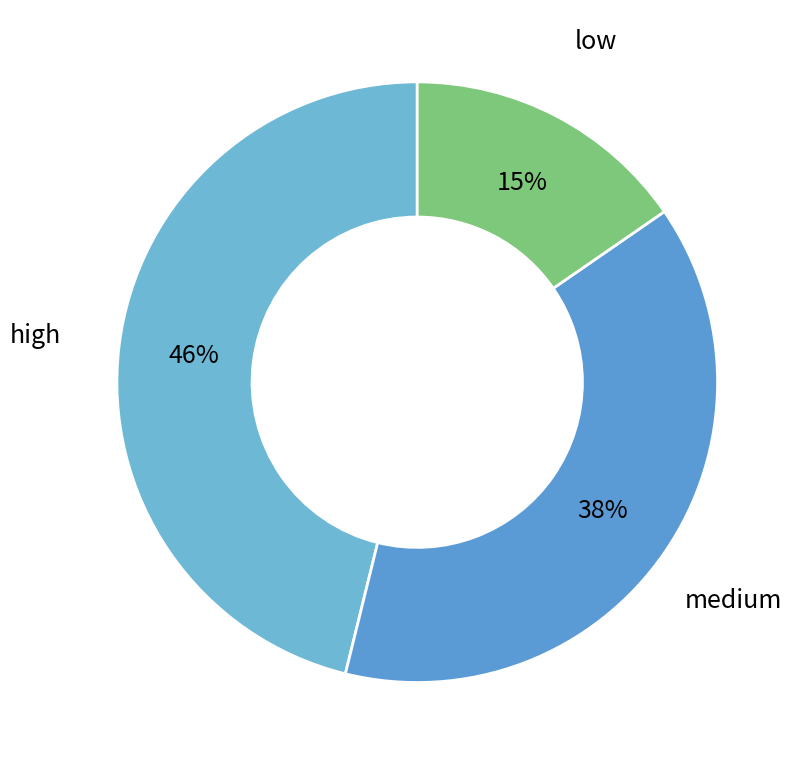

How many slices are in this pie chart?

3